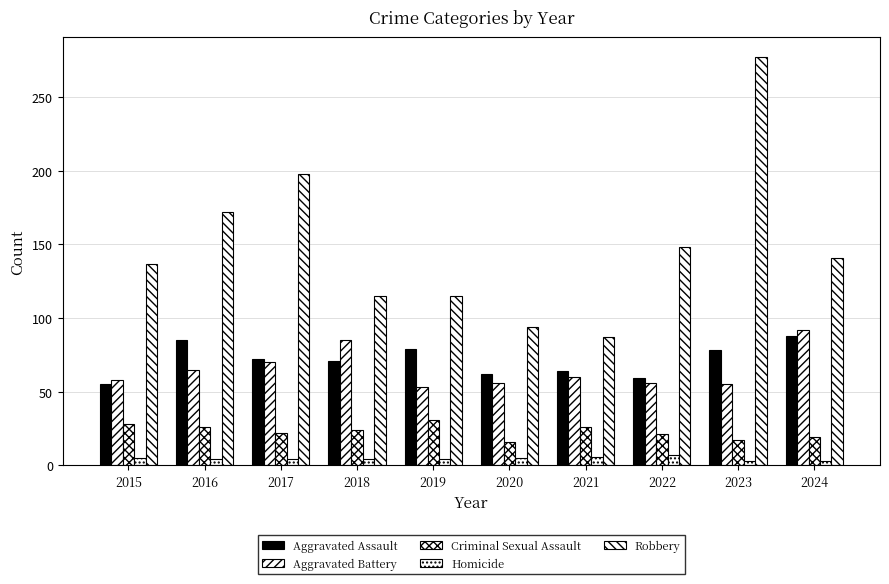

How many bars are there in each group?

5